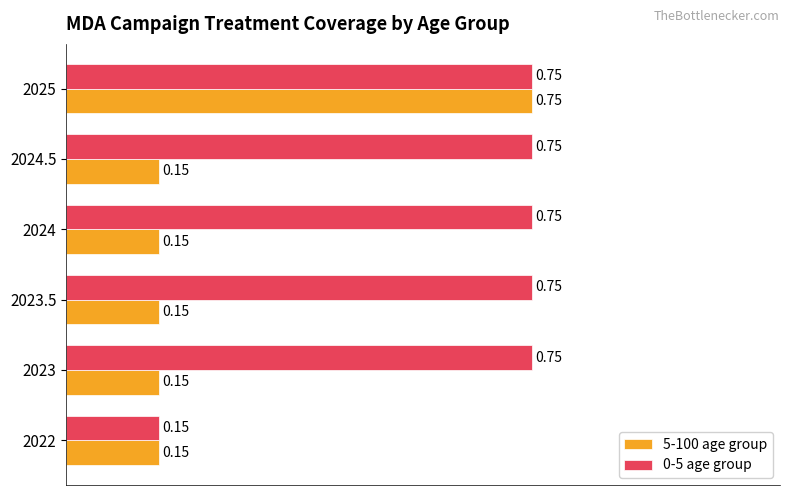

Which series has the largest total across all categories?

0-5 age group